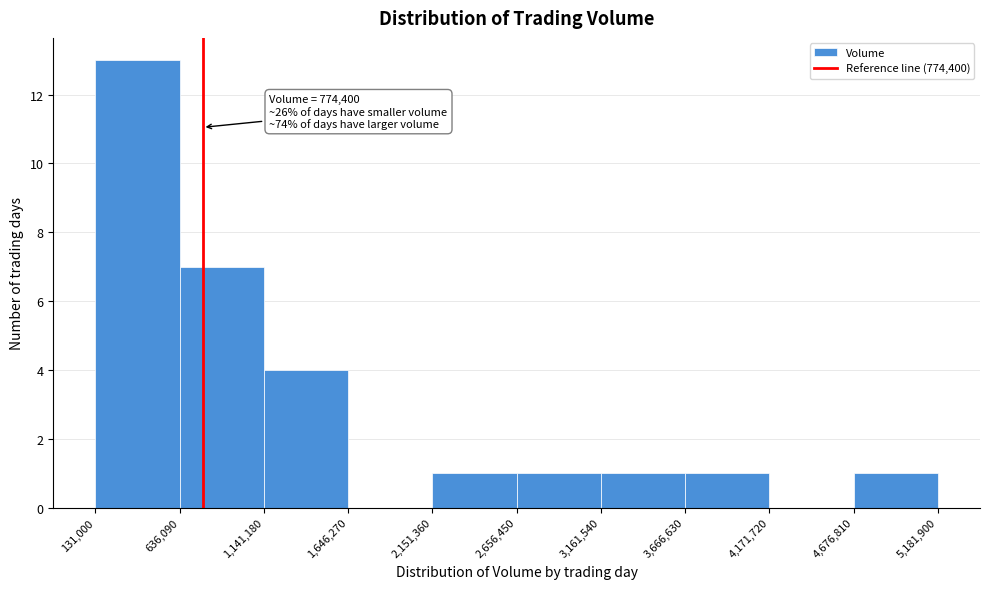

Over which range of the x-axis is the bar tallest?

131,000 to 636,090